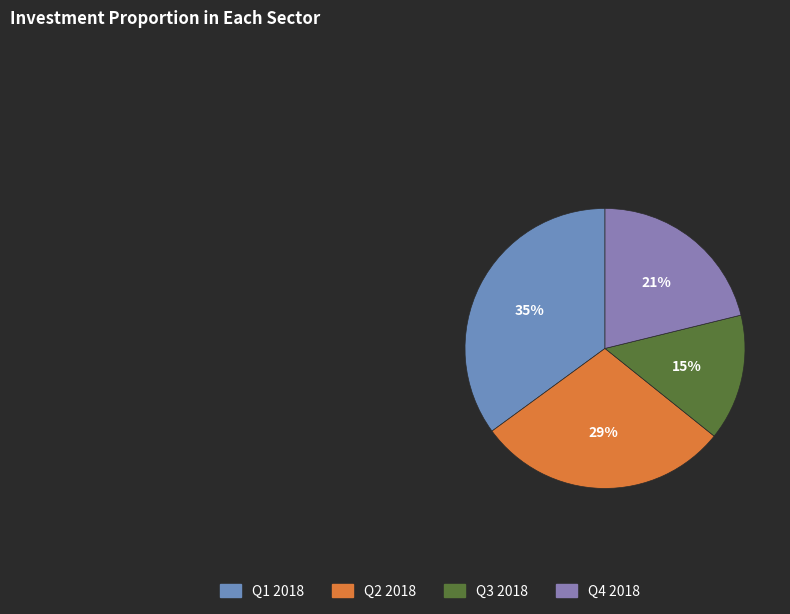

How many slices are in this pie chart?

4